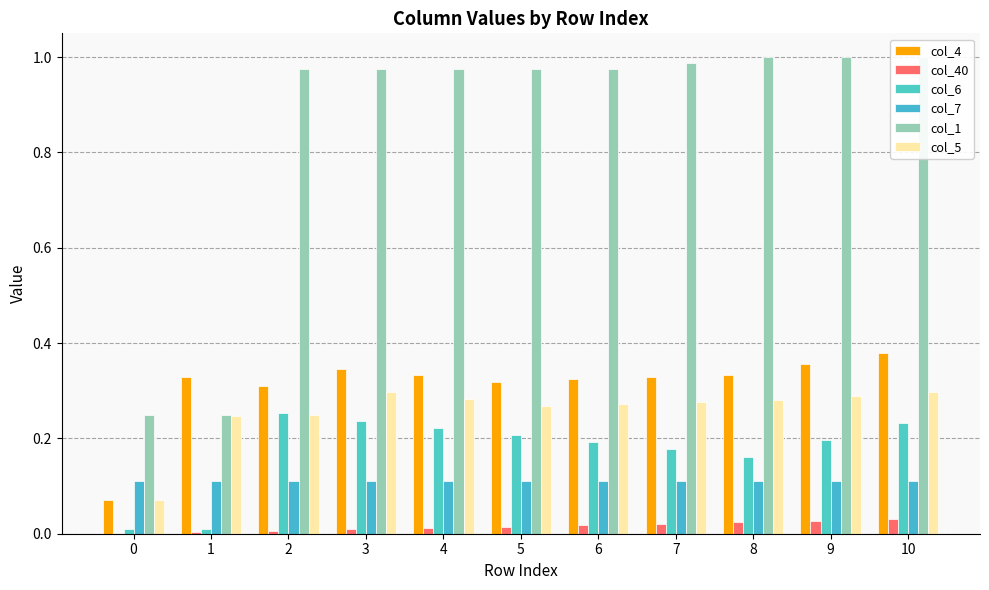

The value of col_5 at 3 is 0.3. True or false?

True